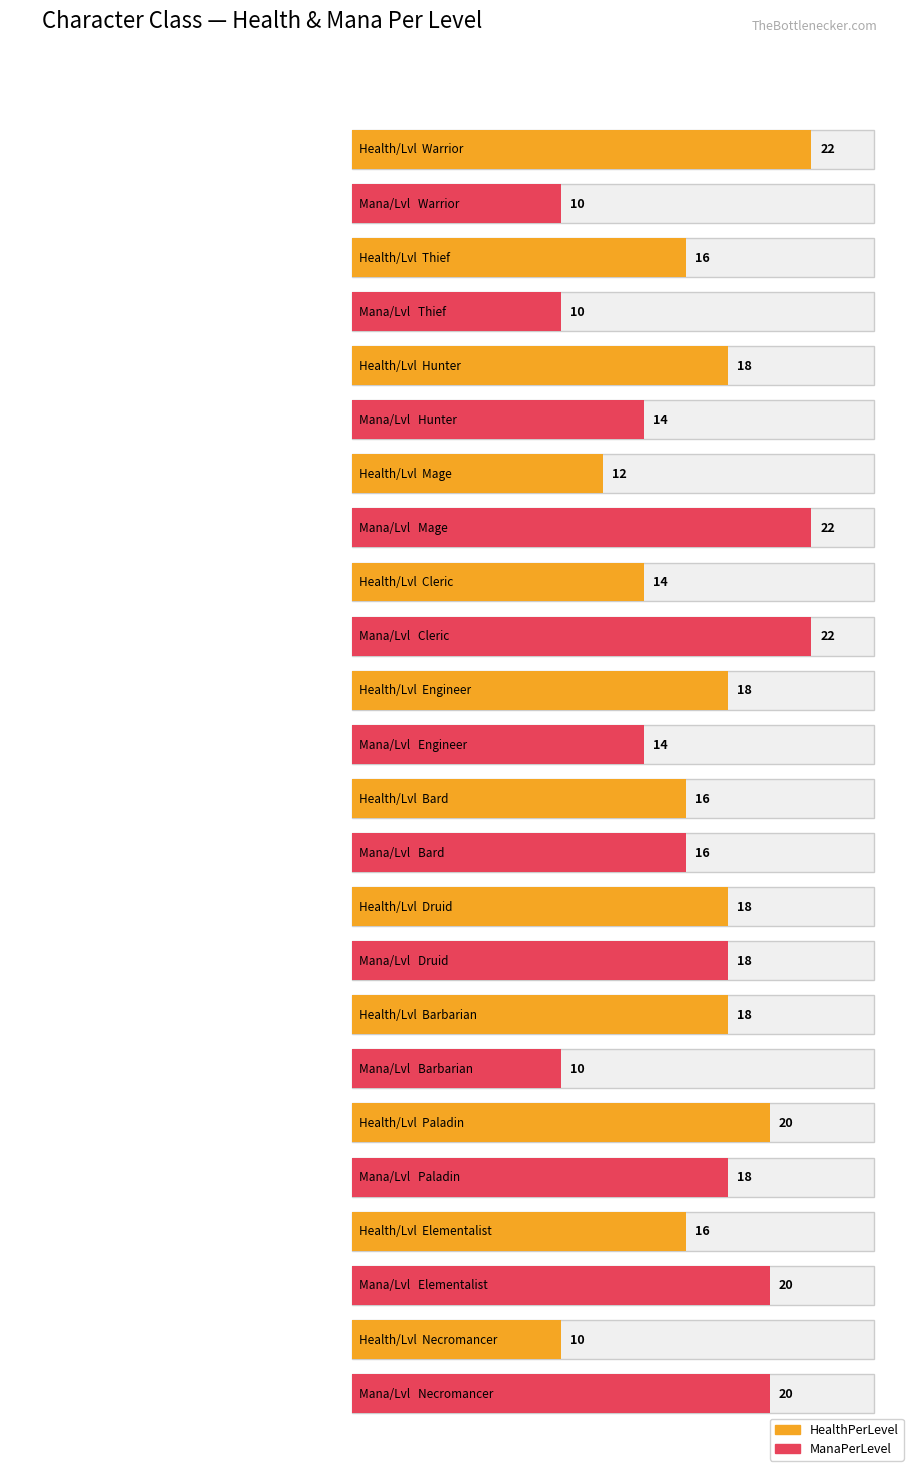

At Bard, list the series in order from smallest to largest.

HealthPerLevel, ManaPerLevel